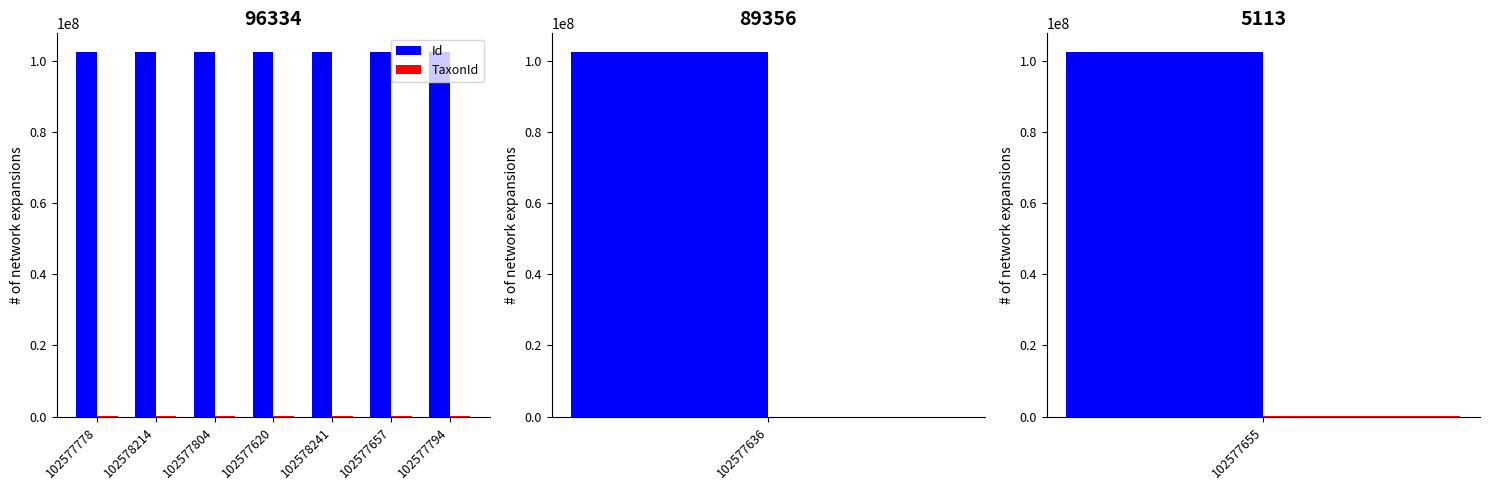

Is it true that Id equals 34462685 at 102577620?

False